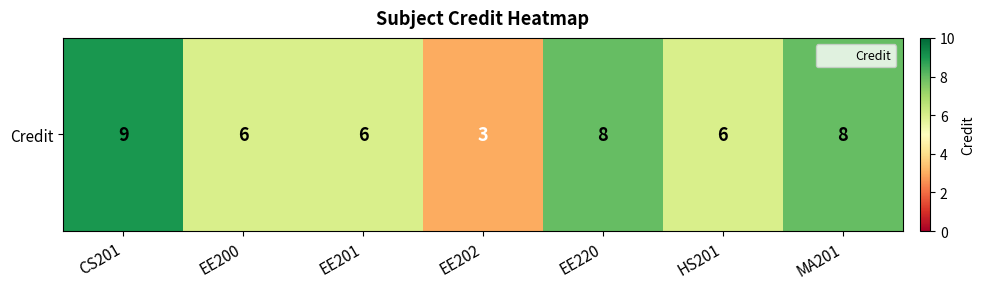

The chart shows a value of 3 at EE201. True or false?

False